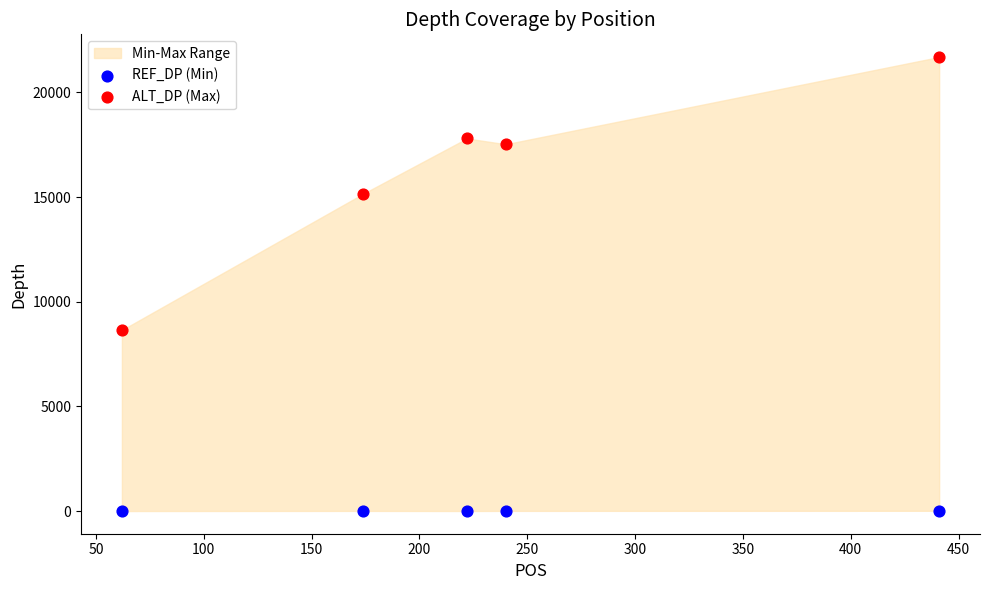

Across all data points, what is the range of X values (max minus min)?

379